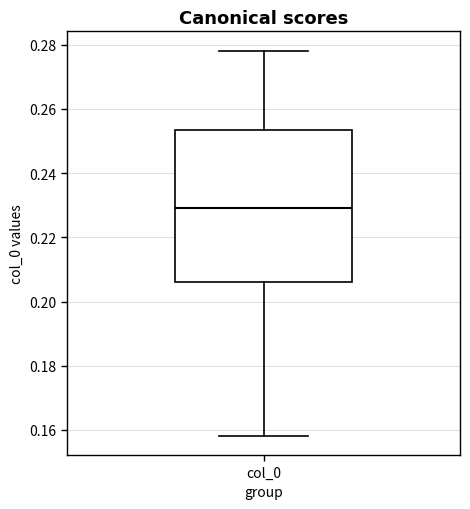

Read this box plot against the y-axis: the position of the median line, the range covered by the box, and the ends of both whiskers. The values are not printed on the chart, so give them approximately, as read against the axis.

median 0.230, box 0.206 to 0.254, whiskers 0.158 to 0.278